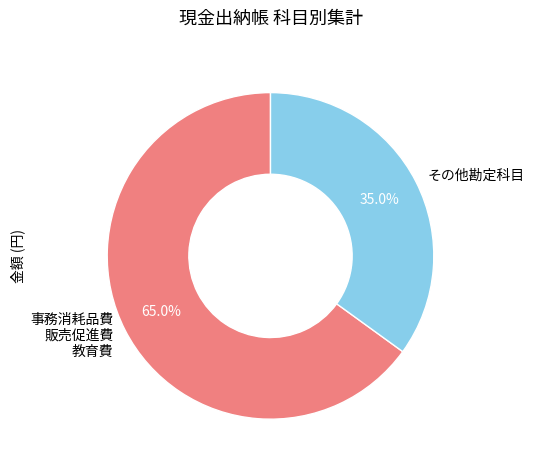

Combined, what portion of the pie is 事務消耗品費 販売促進費 教育費 and その他勘定科目?

100.0%